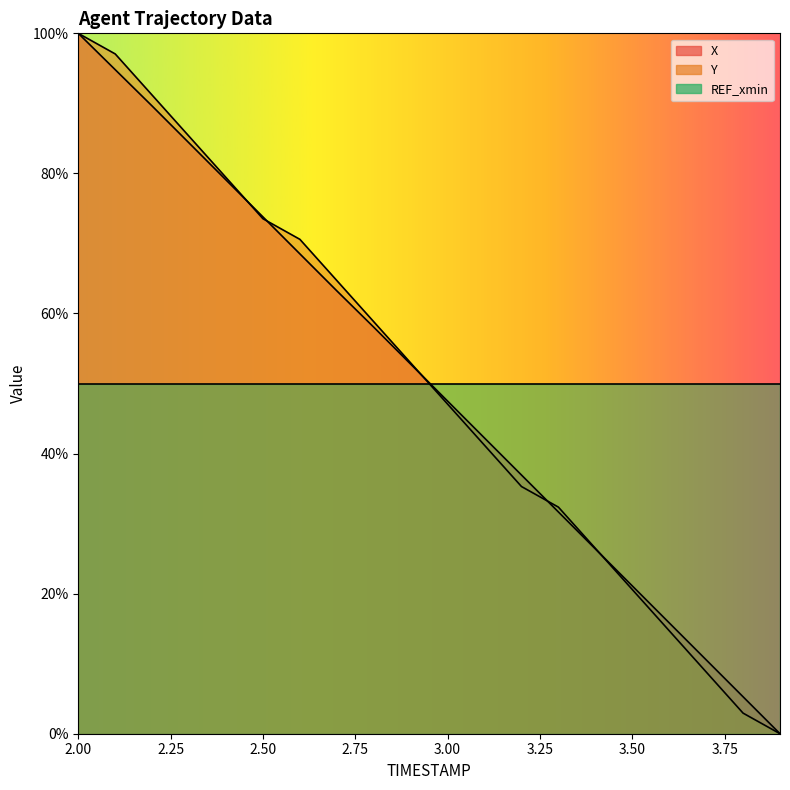

What is the sum of the X values at 2.8 and 3.5?

79.2